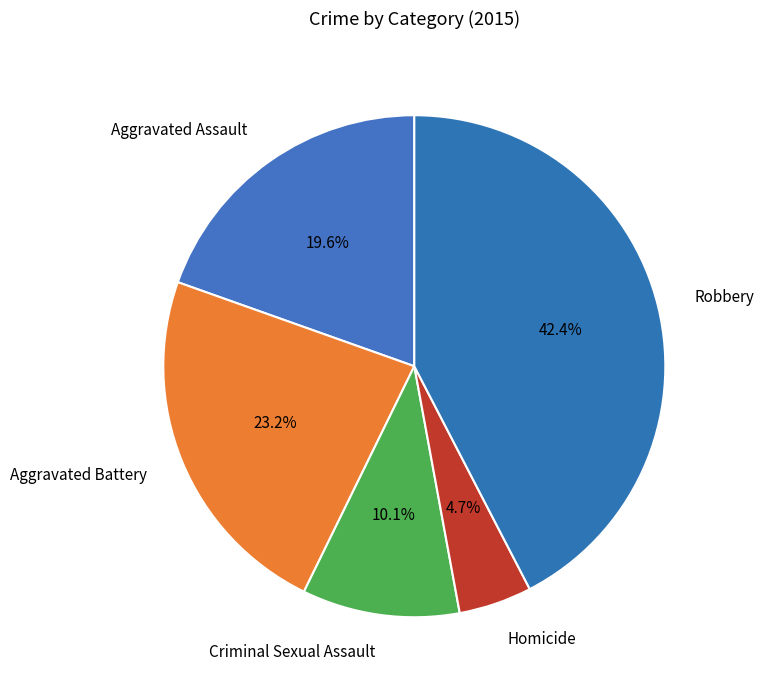

Which has a higher value, Robbery or Criminal Sexual Assault?

Robbery